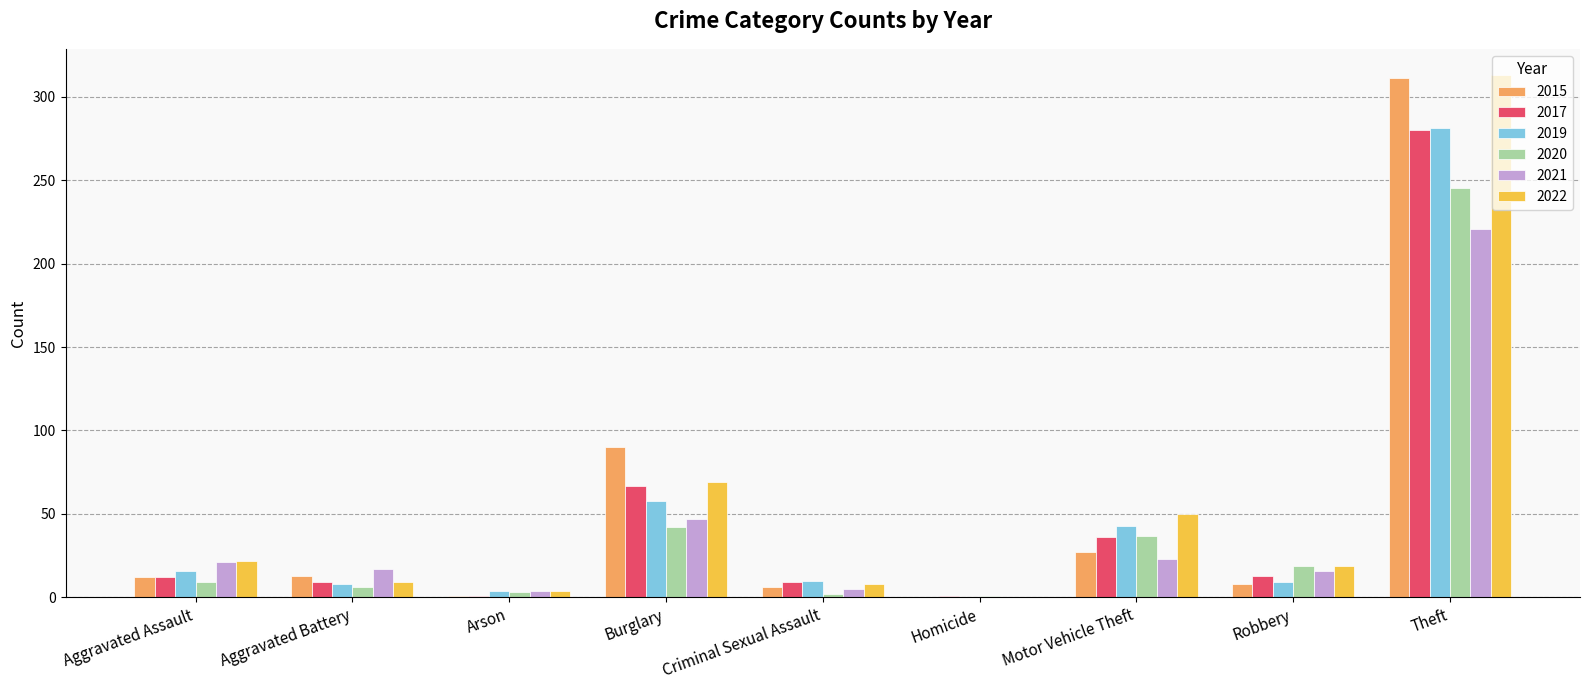

At which label is 2022 closest to 156?

Burglary